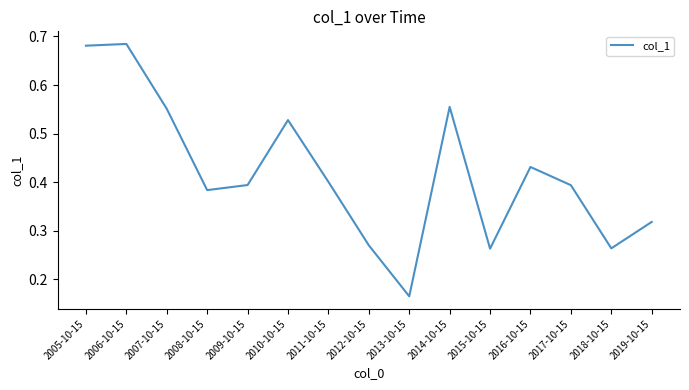

What position from the right is 2015-10-15?

5